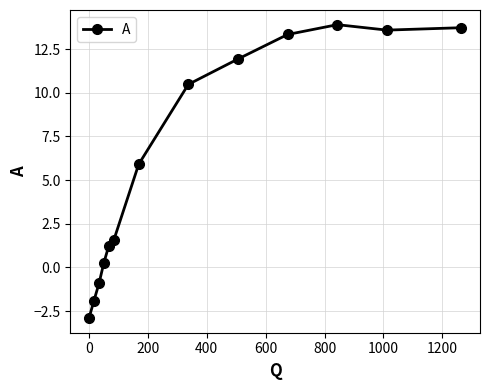

What is the average value?

6.2